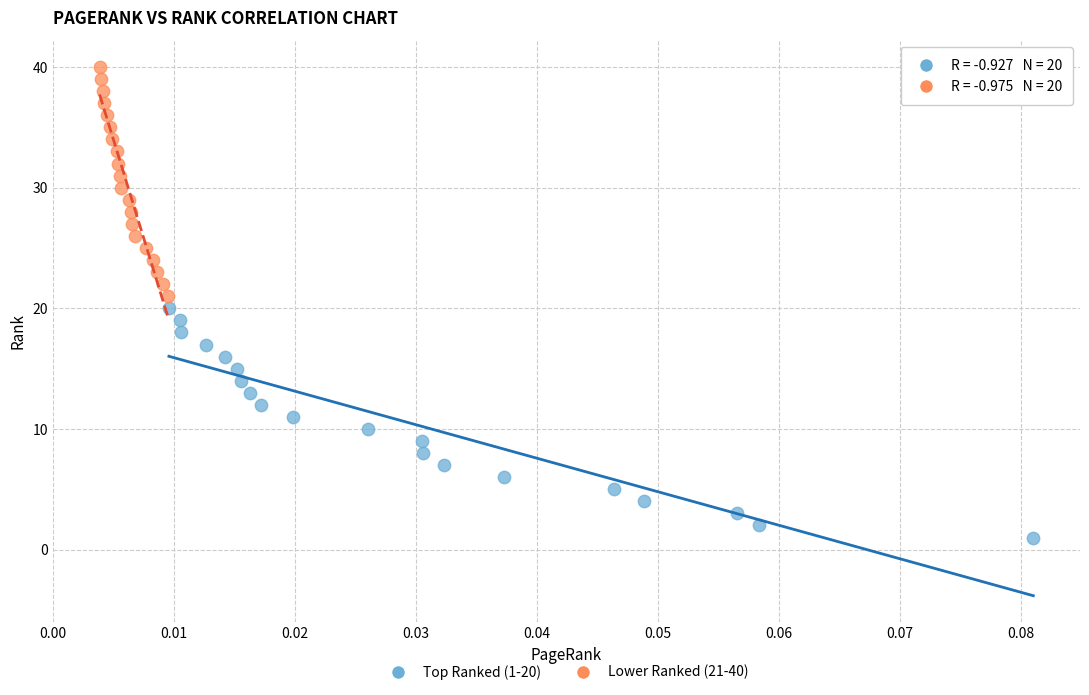

Which series reaches the maximum Y coordinate?

Lower Ranked (21-40)